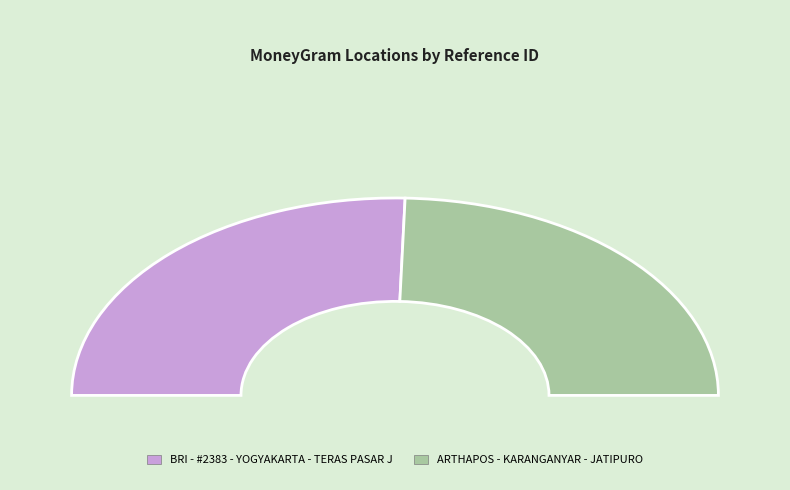

Count the number of slices in the pie.

2